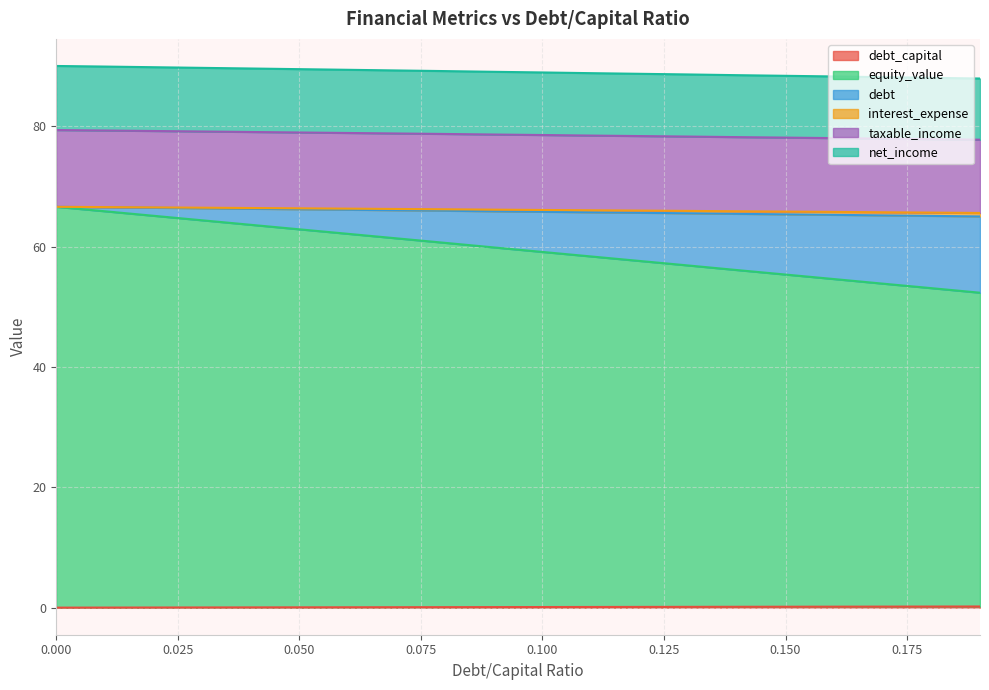

What is the difference between the maximum and second lowest values in the equity_value series?

13.5